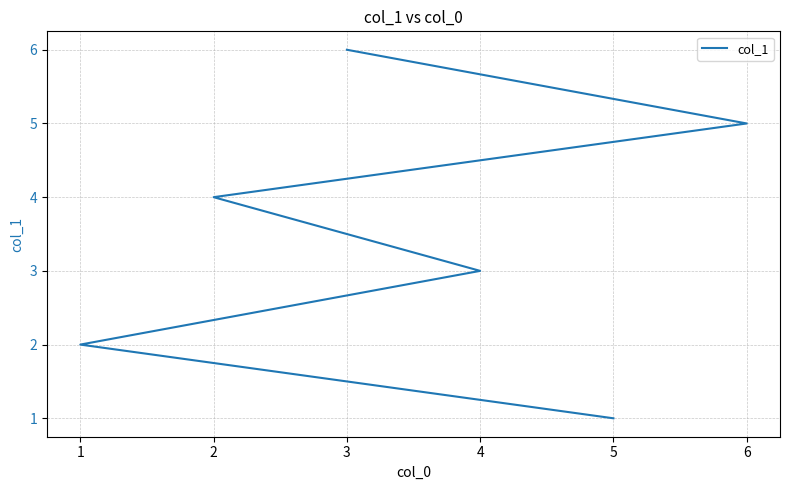

True or false: the data shows 2 at 3.

False